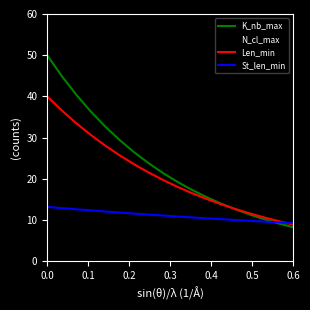

What is the difference between the maximum and second lowest values in the K_nb_max series?

40.8